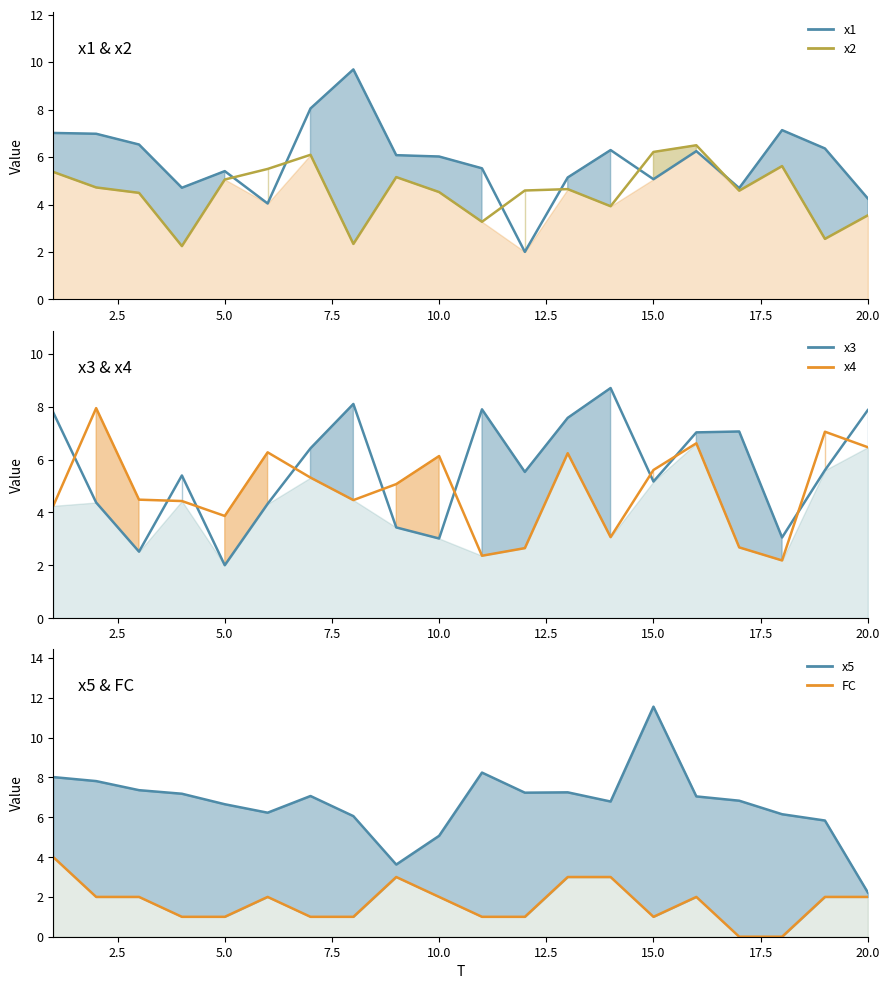

Rank the series at 1 from lowest to highest value.

FC, x4, x2, x1, x3, x5